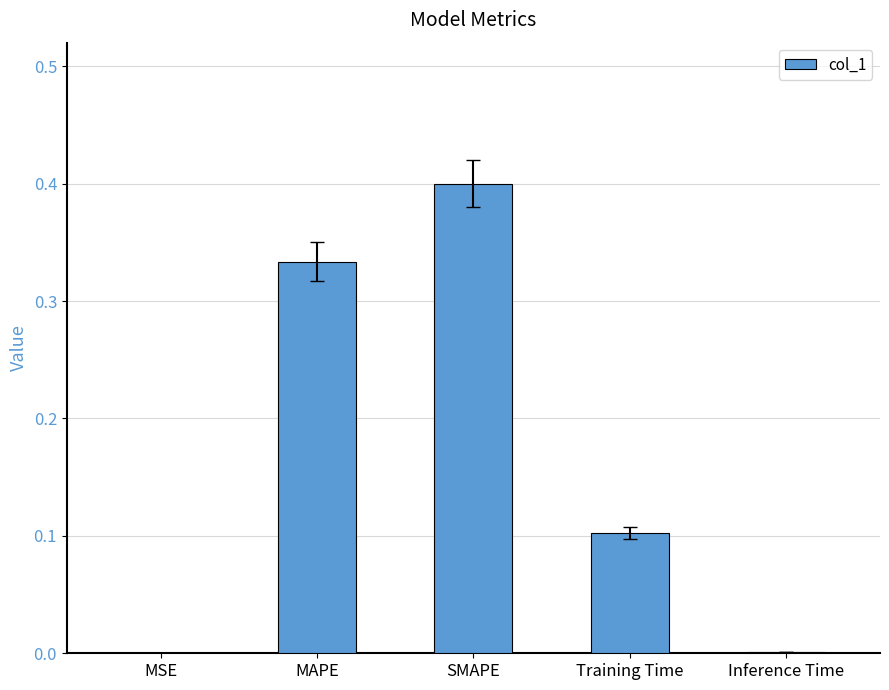

What is the maximum value shown in the chart?

0.4